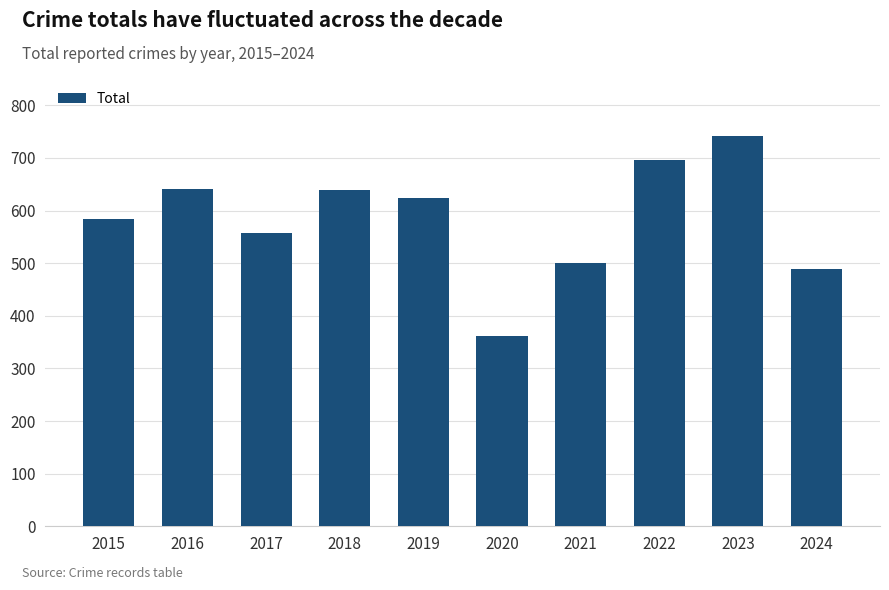

Which label corresponds to the largest value in the chart?

2023